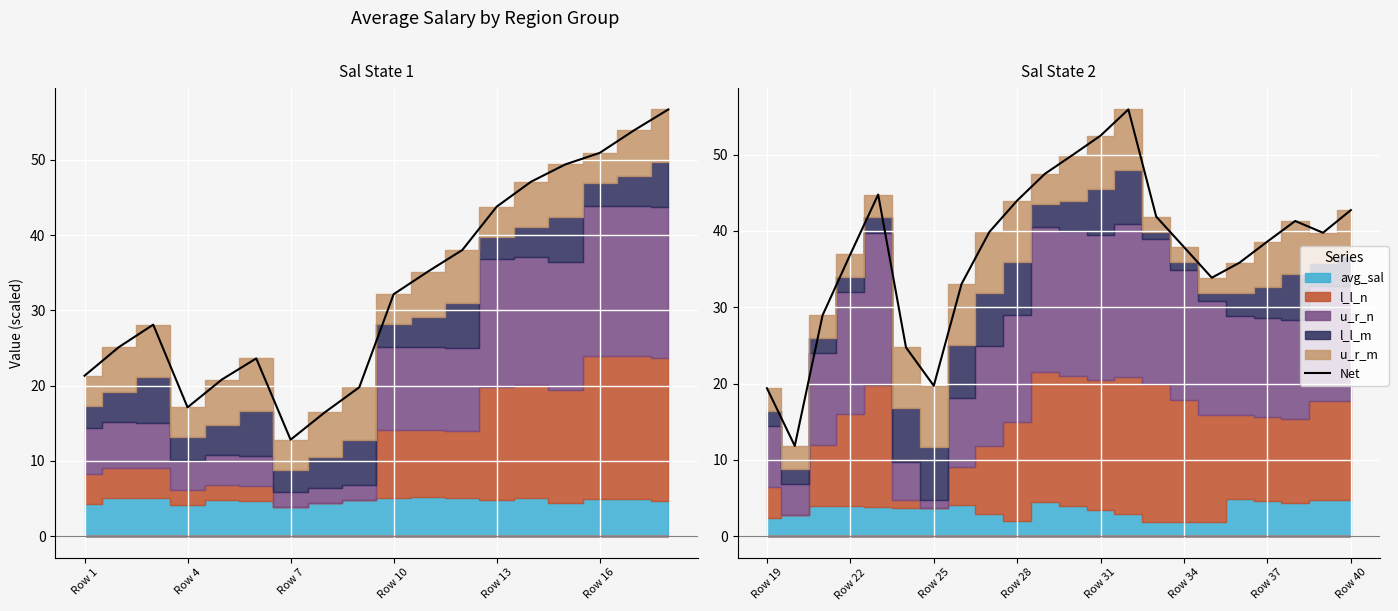

What is the approximate value at Row 1?

21.3